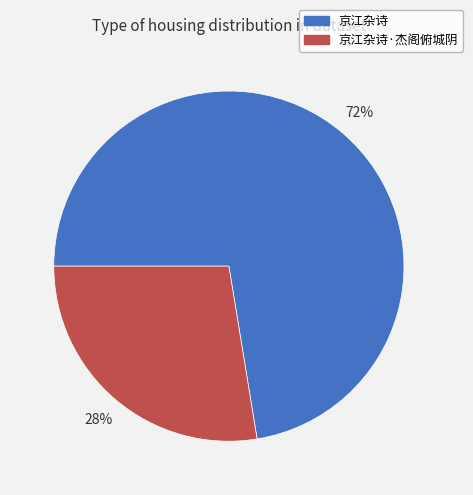

Is it true that 京江杂诗 is 72% of the pie?

True